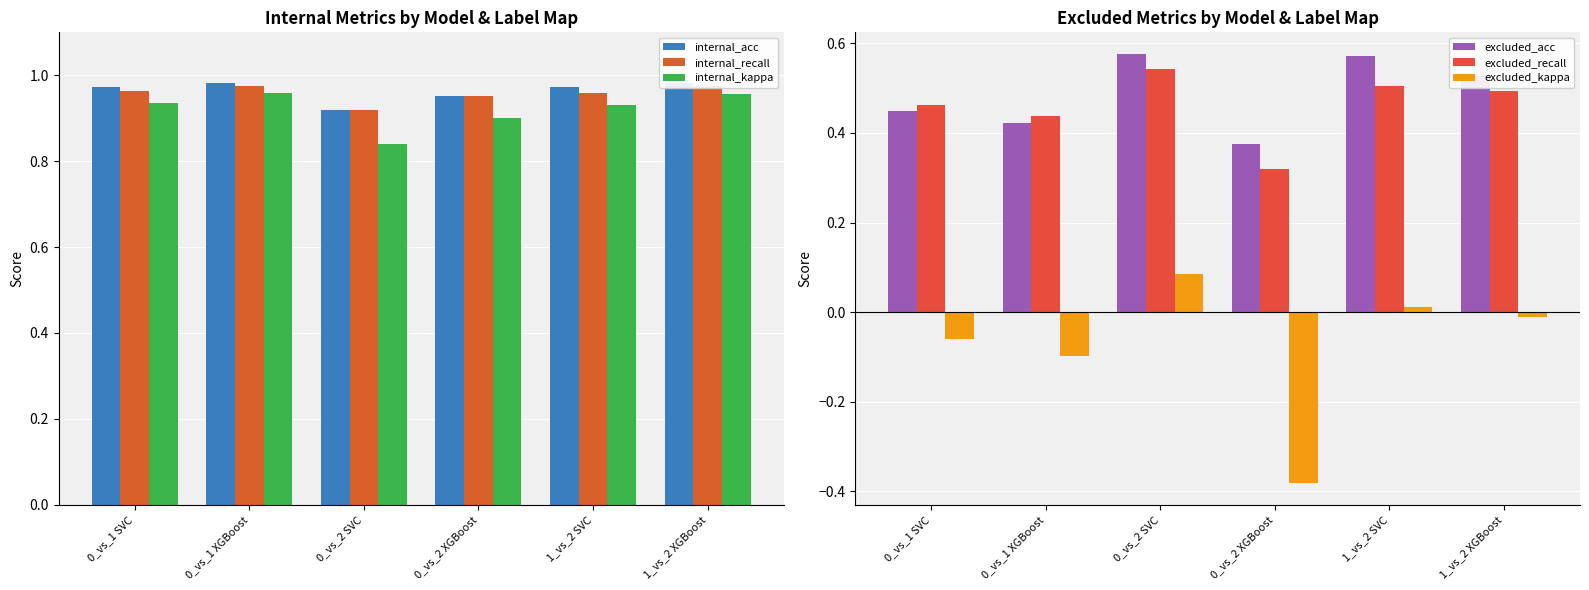

What is the sum of all excluded_recall values?

2.8